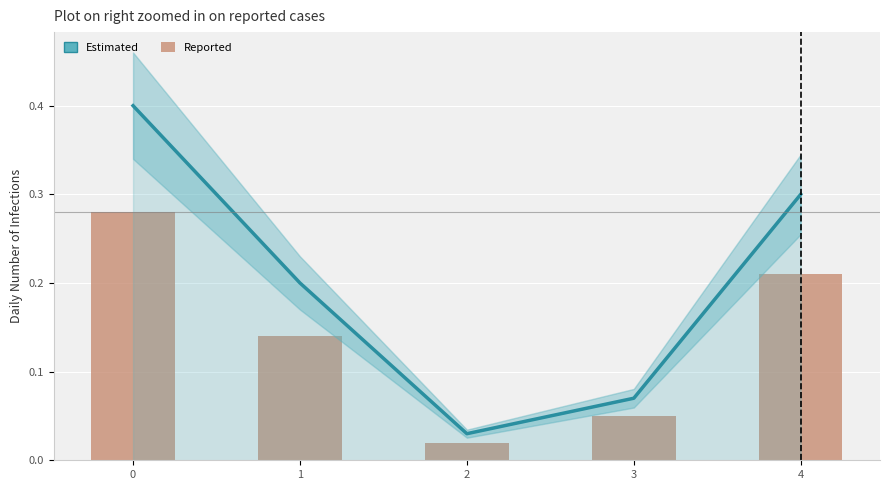

What is the average value of the Reported series?

0.1